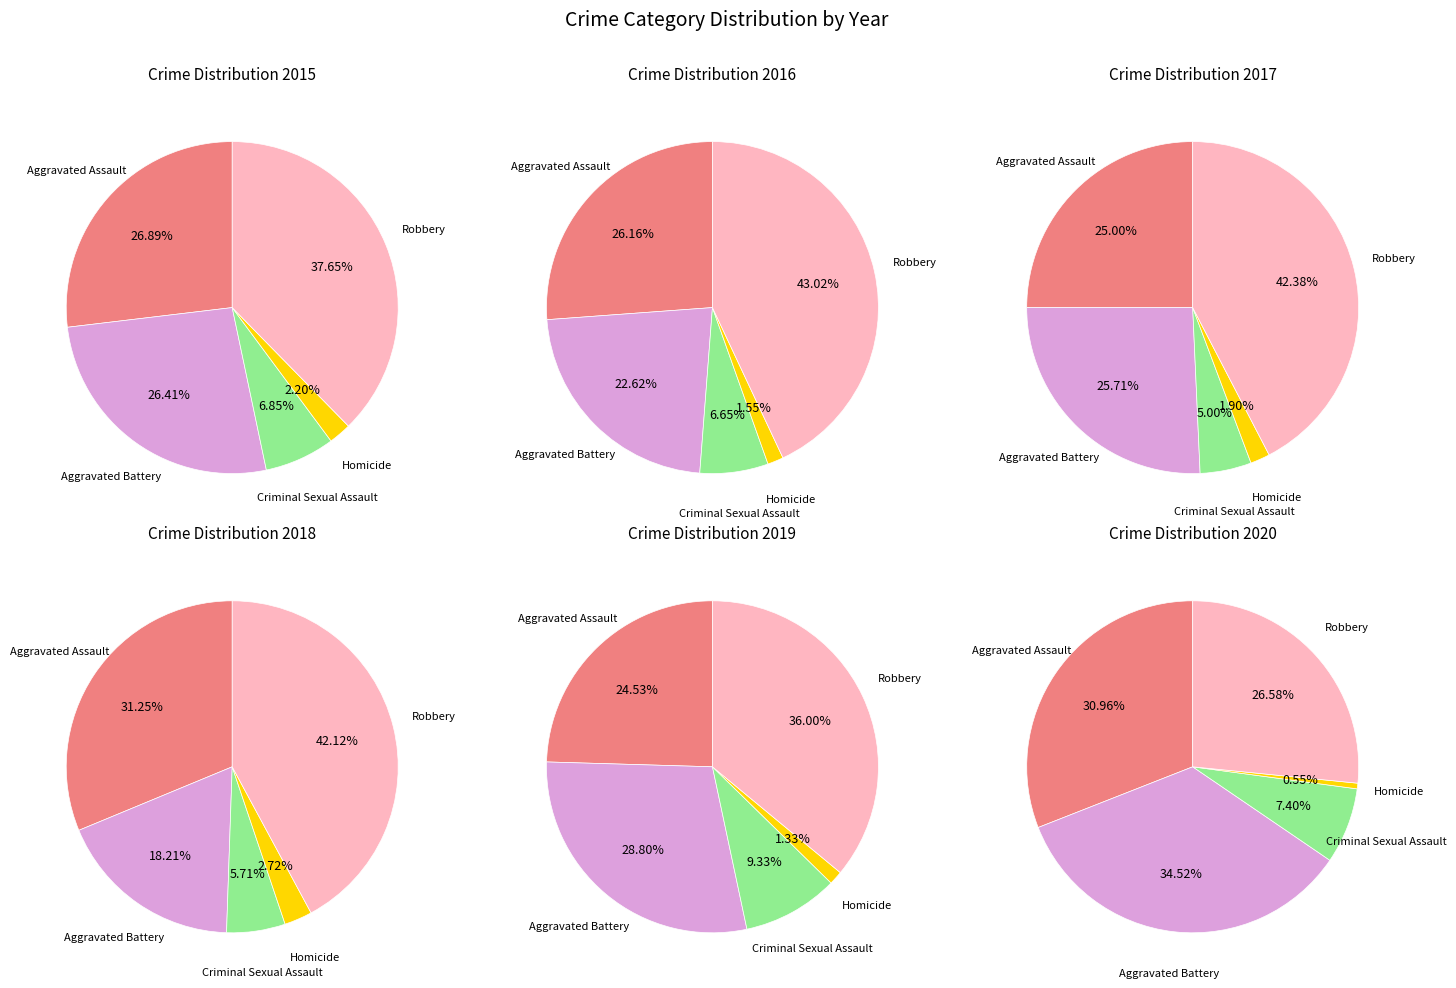

The Criminal Sexual Assault slice represents 7% of the pie. True or false?

True